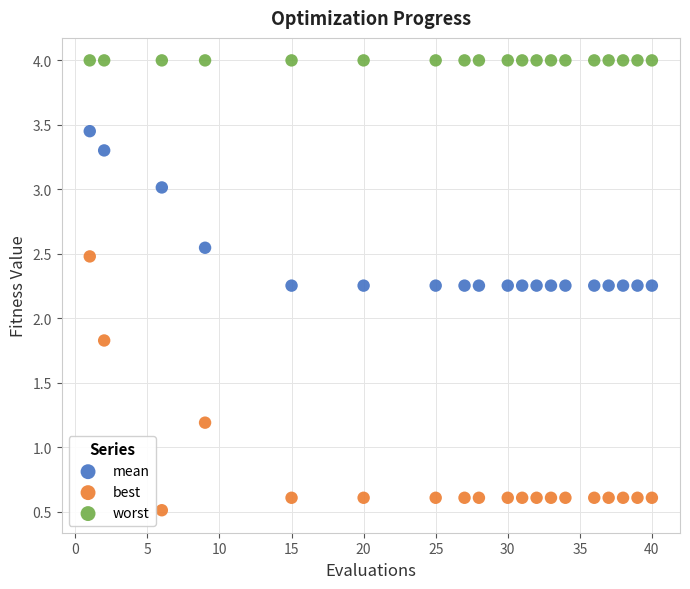

What are all the series names shown in the legend?

mean, best, worst